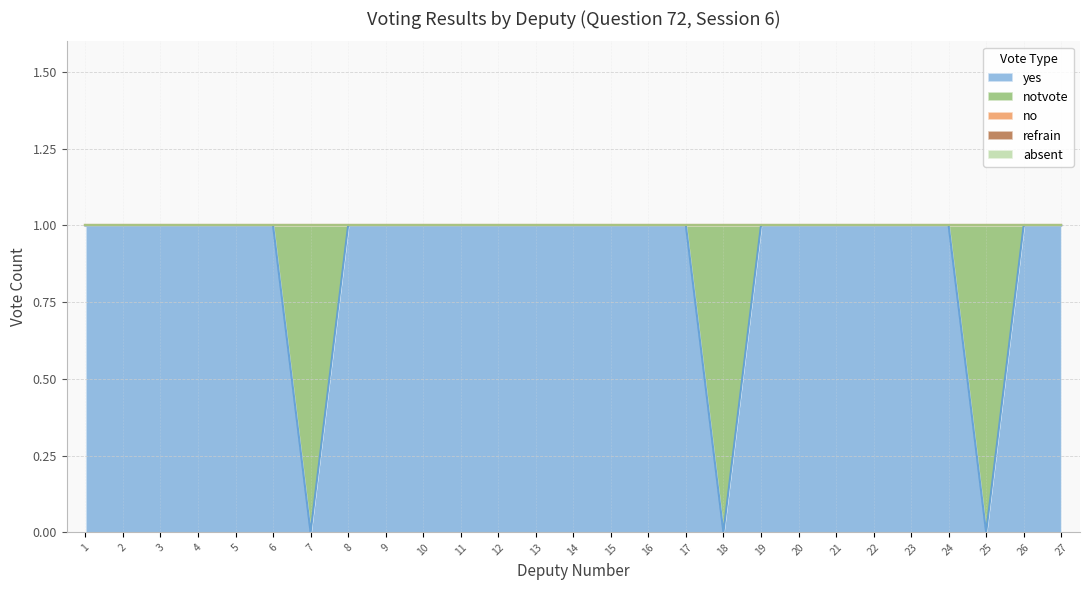

What is the difference between the highest and lowest values at 6?

1